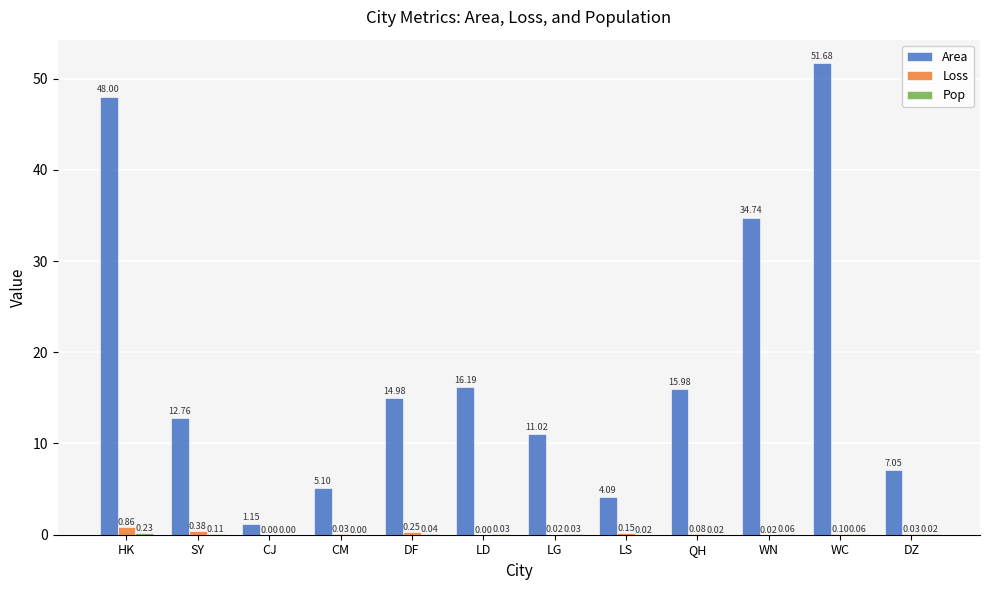

At which category is the sum across all series the highest?

WC